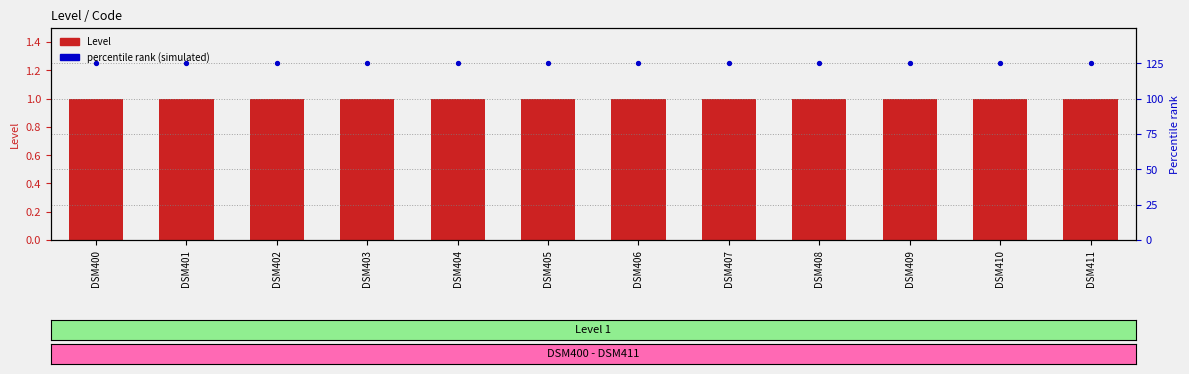

Is the value of Percentile rank (simulated) at DSM404 greater than the value of Level (count) at DSM405?

Yes